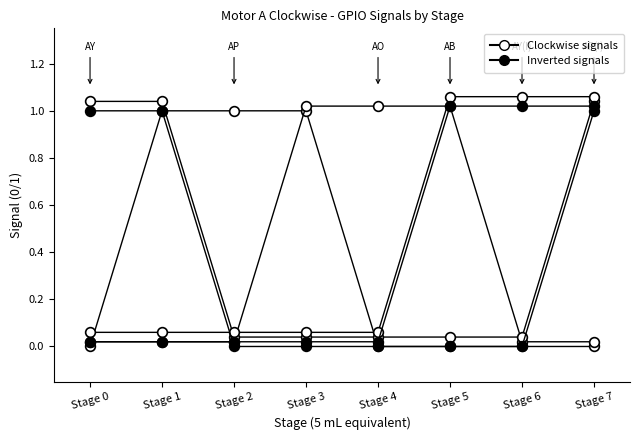

Reading left to right, list all the values displayed in this chart.

AY (Clockwise): 0.0	1.0	1.0	1.0	0.0	0.0	0.0	0.0
AP (Clockwise): 0.0	0.0	0.0	1.0	1.0	1.0	0.0	0.0
AO (Clockwise): 1.0	1.0	0.0	0.0	0.0	0.0	0.0	1.0
AB (Clockwise): 0.1	0.1	0.1	0.1	0.1	1.1	1.1	1.1
AY (Inv): 1.0	1.0	0.0	0.0	0.0	0.0	0.0	1.0
AP (Inv): 0.0	0.0	0.0	0.0	0.0	1.0	1.0	1.0